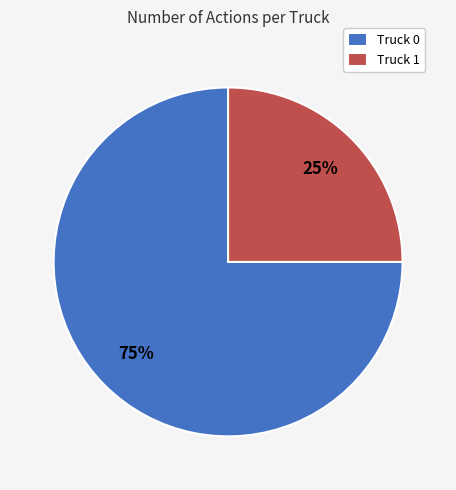

Is it true that Truck 0 is 83% of the pie?

False